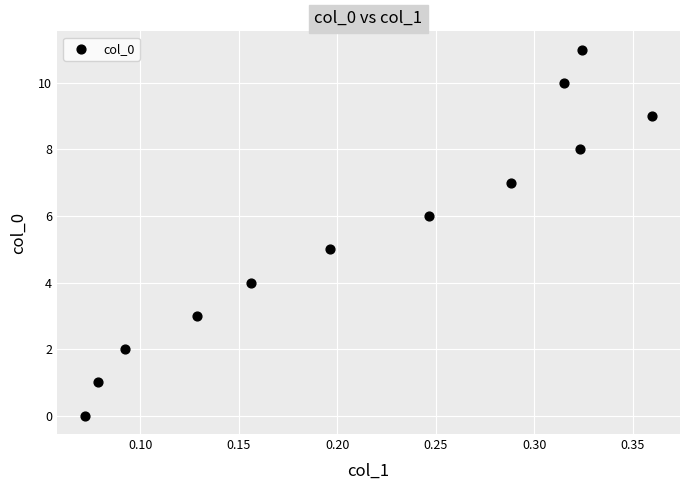

What is the range of Y values (max minus min)?

11